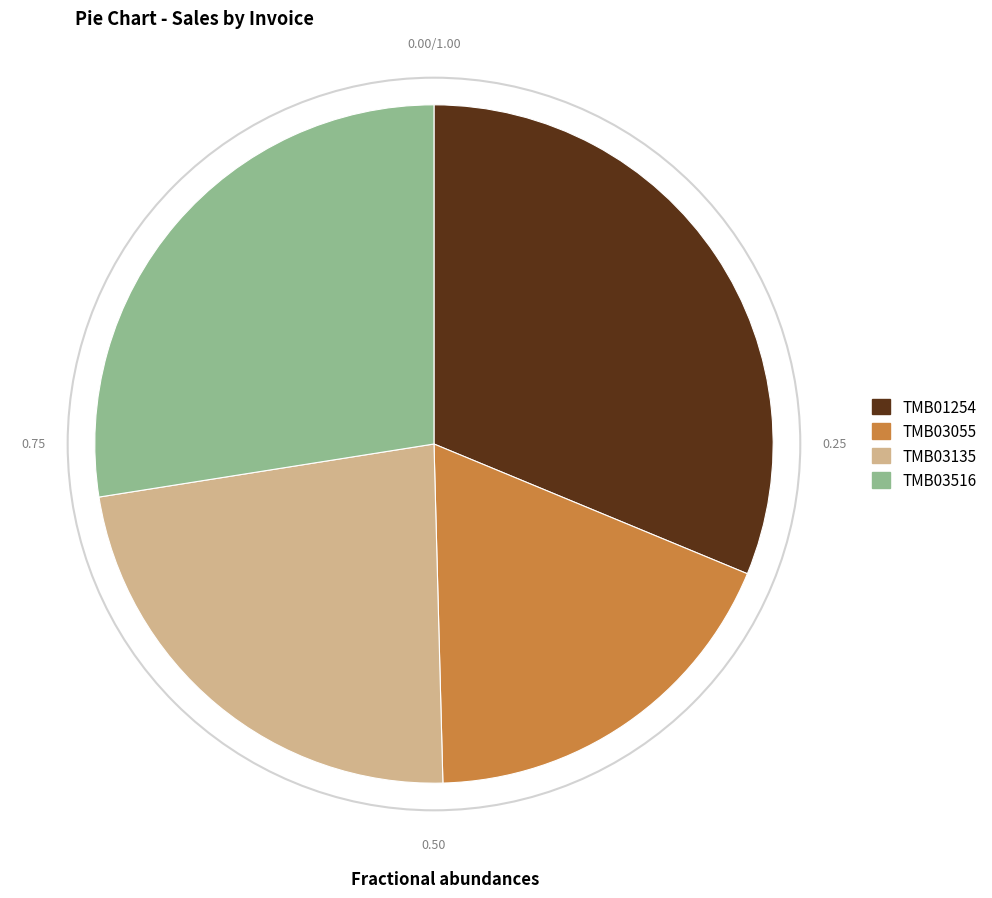

Is the sum of TMB01254 and TMB03135 greater than half?

Yes